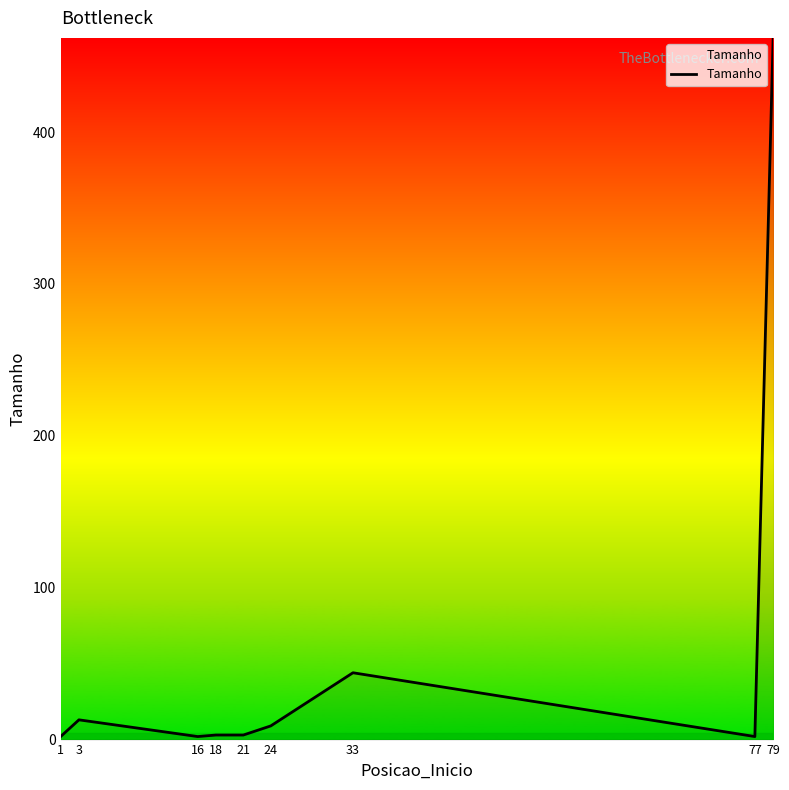

What is the average value?

60